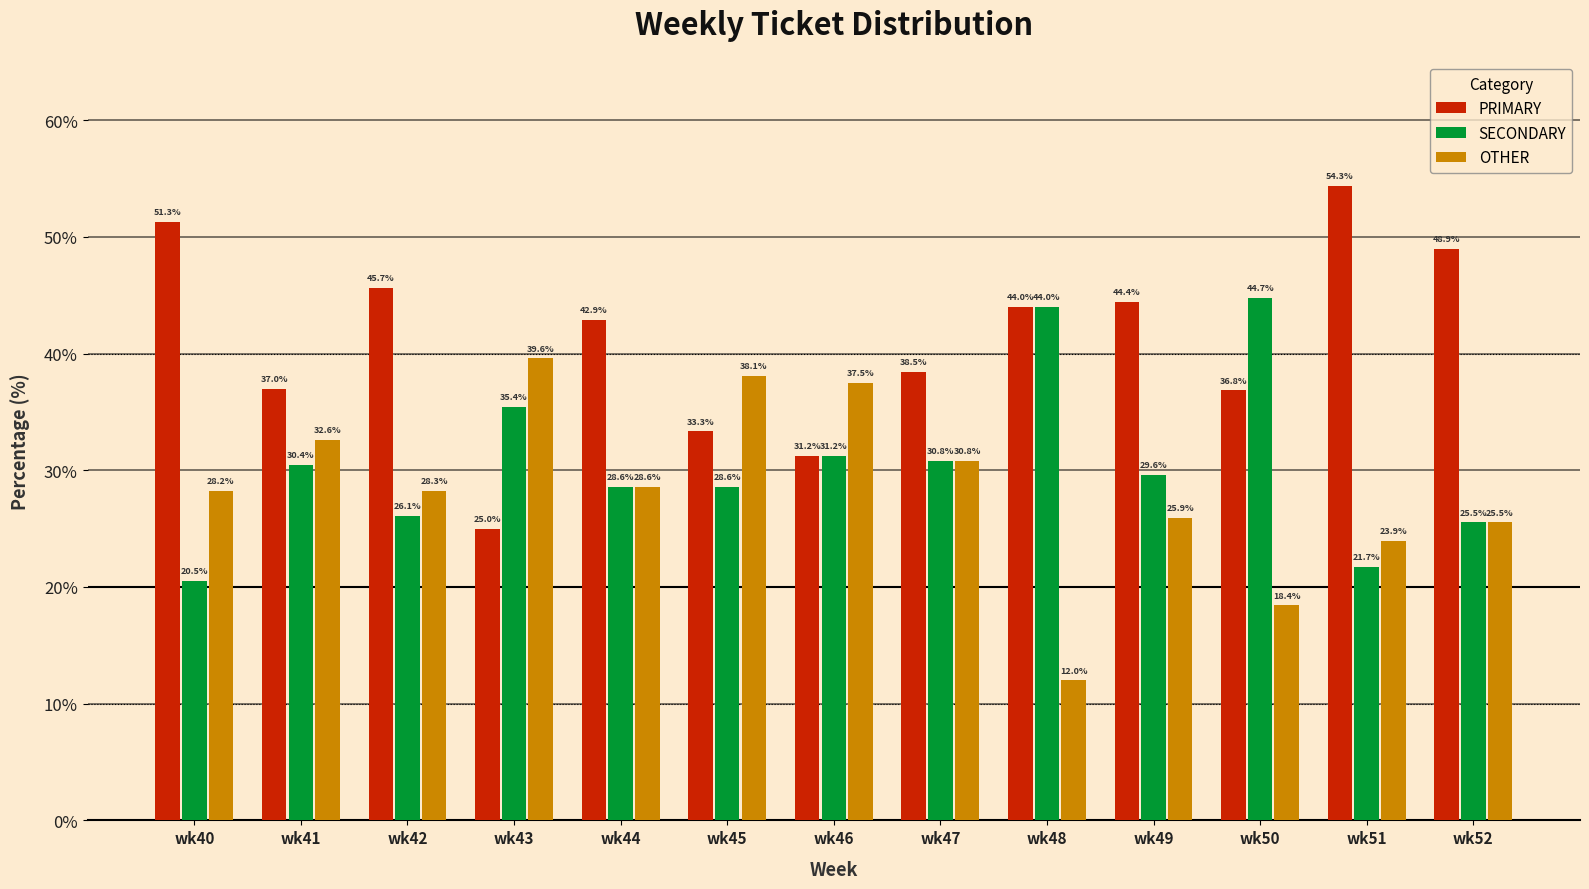

The SECONDARY series shows 46.8 at wk45. True or false?

False